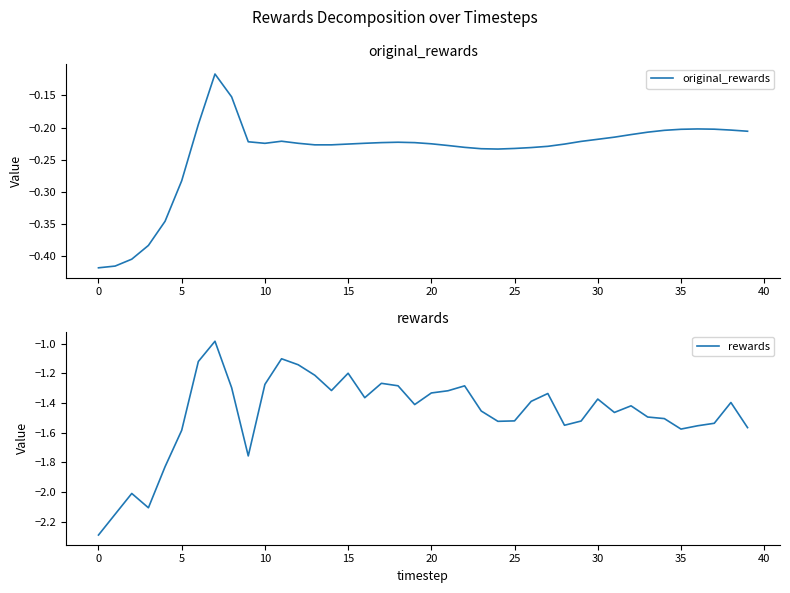

The original_rewards series shows -0.1 at 20. True or false?

False